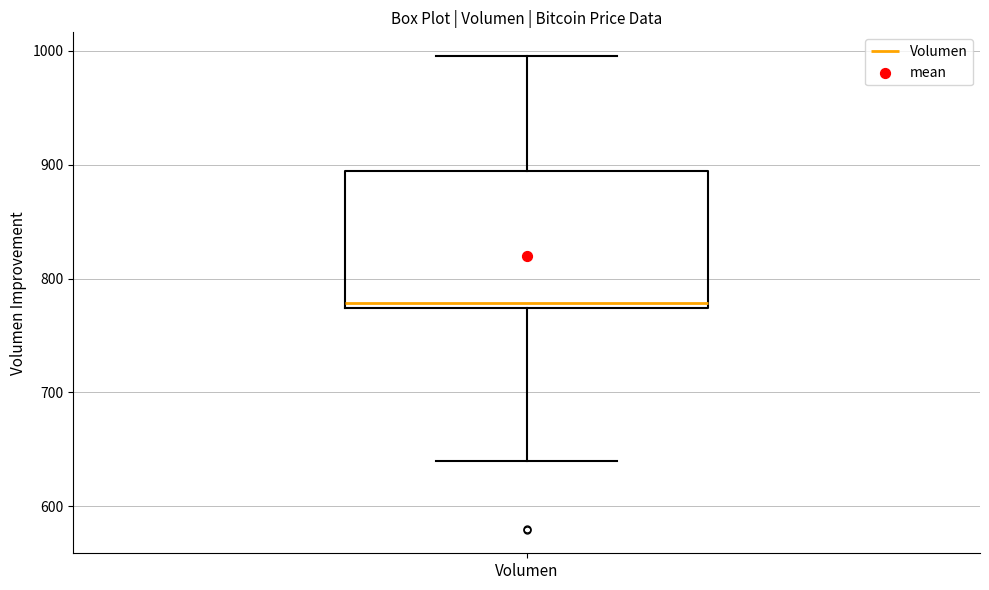

Transcribe this box plot: give where the median line is, the range the box spans, and where the two whiskers end, as read against the y-axis. The values are not printed on the chart, so give them approximately, as read against the axis.

median 780, box 770 to 890, whiskers 640 to 1000